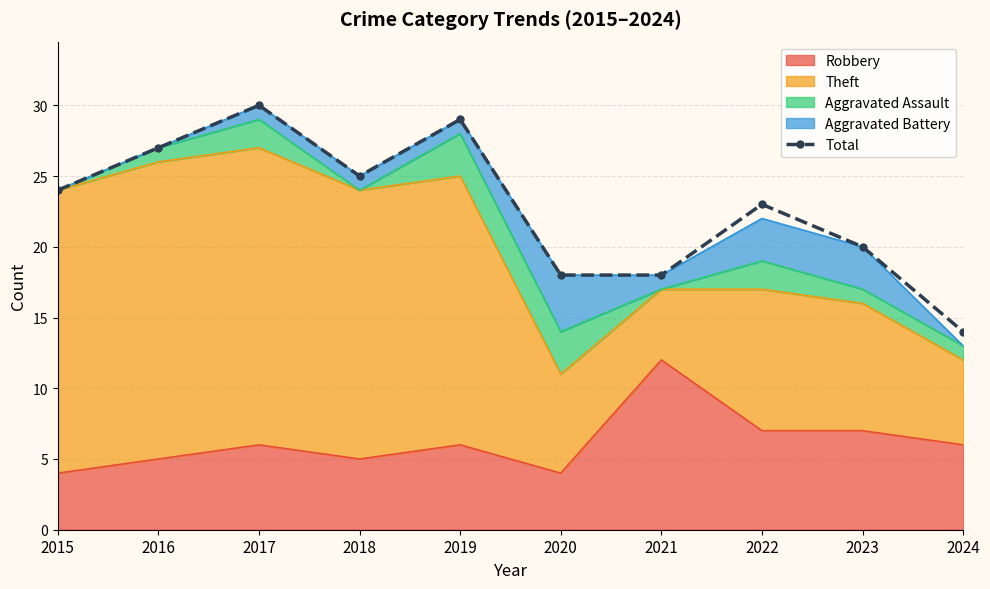

What is the ratio of the value at 2016 to the value at 2018?

1.1